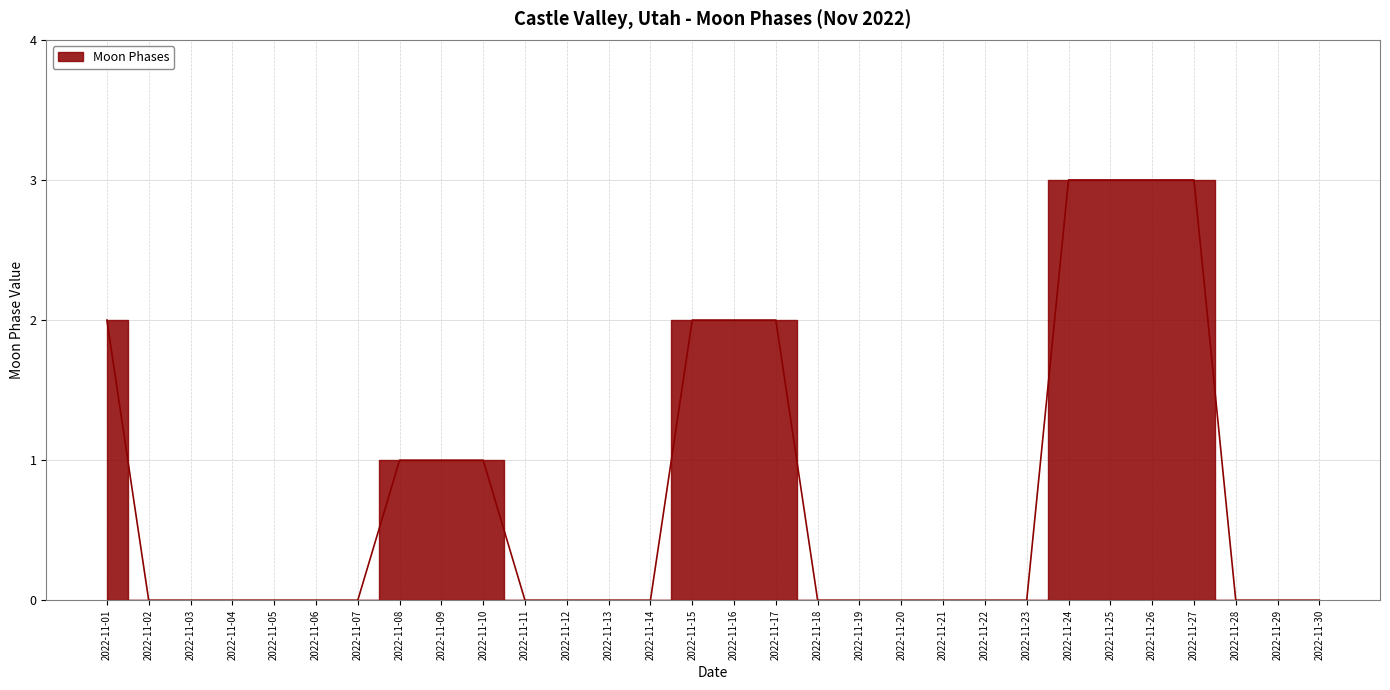

The chart shows a value of -1 at 2022-11-30. True or false?

False